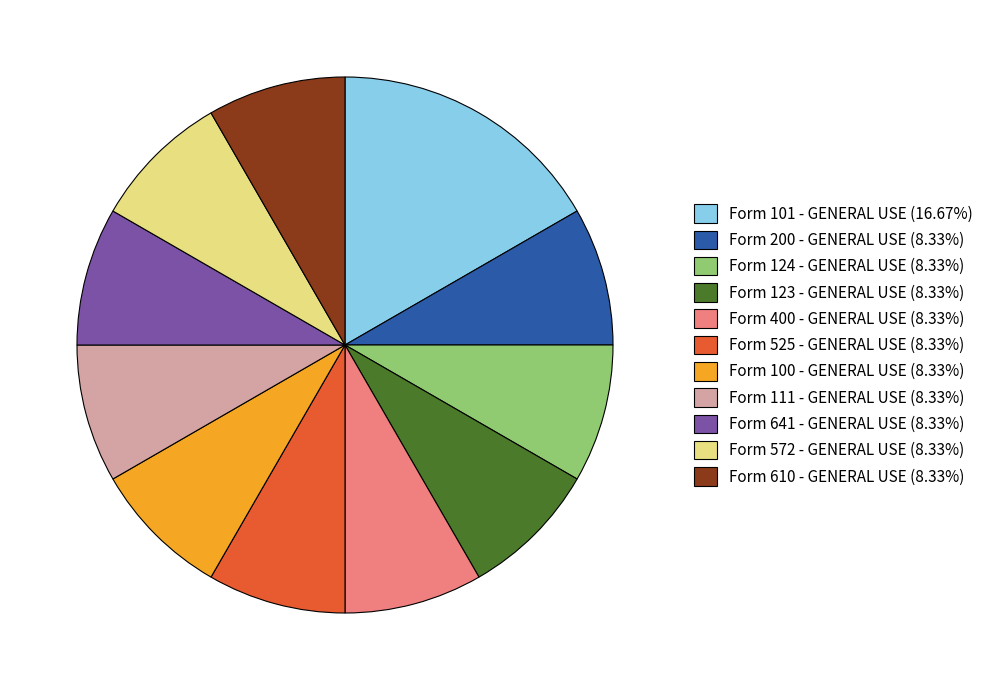

Approximately how many times larger is the value at Form 610 - GENERAL USE (8.33%) compared to Form 123 - GENERAL USE (8.33%)?

1.0